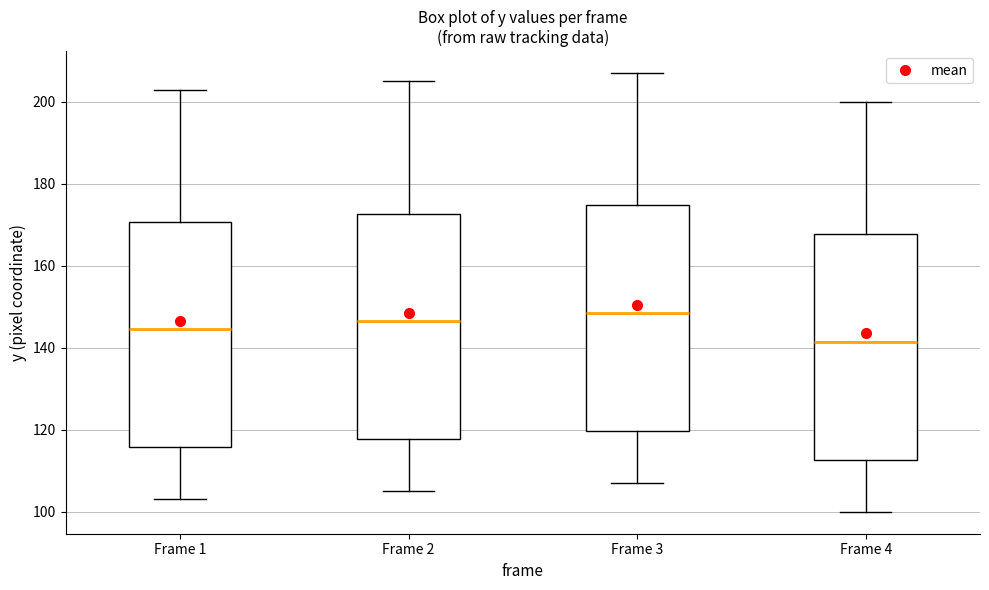

Where is the lower edge of the box for Frame 1 on the y-axis? The values are not printed on the chart, so give them approximately, as read against the axis.

116